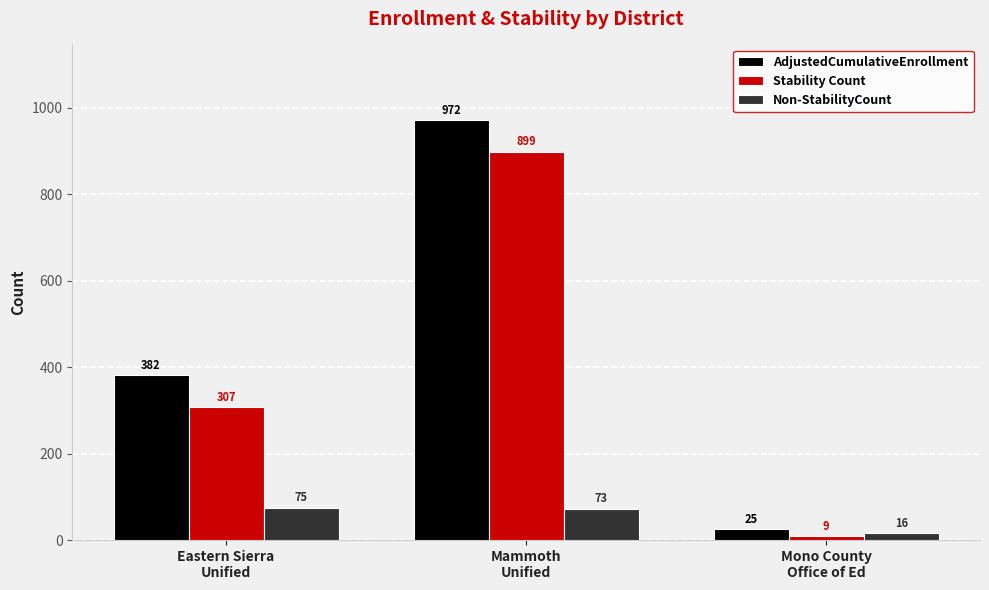

Which series changed the most between Mammoth
Unified and Mono County
Office of Ed?

AdjustedCumulativeEnrollment